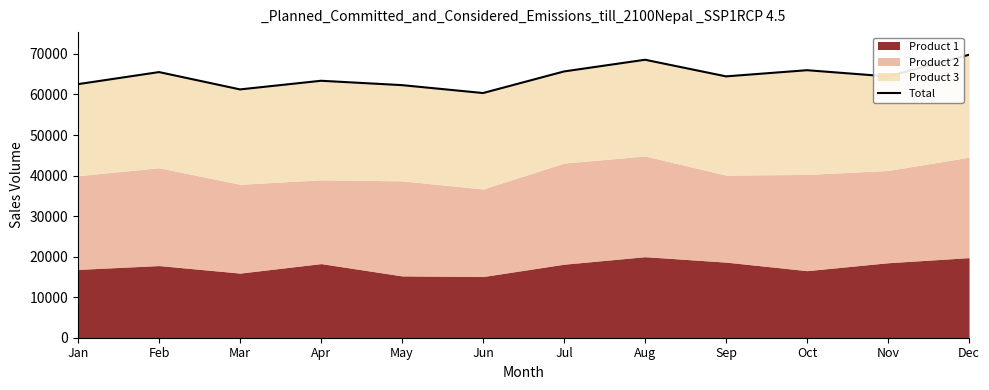

What is the change in value from Feb to Mar?

-4276